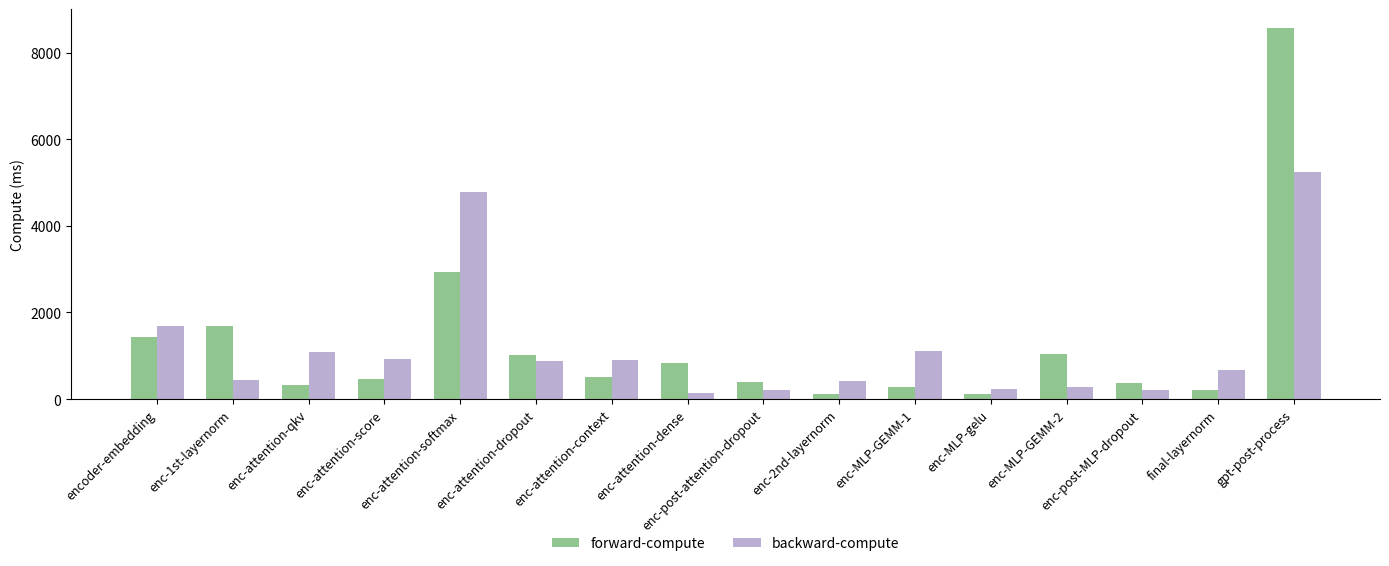

How many categories are shown in the chart?

16